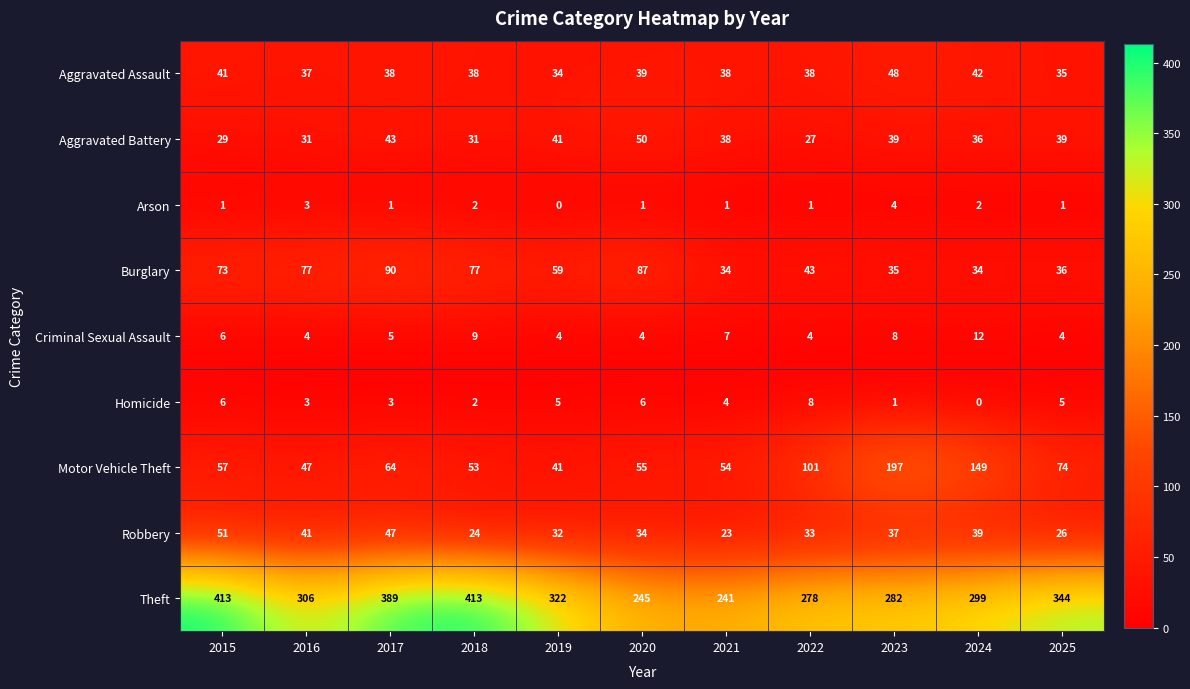

Count the number of data series in this chart.

9